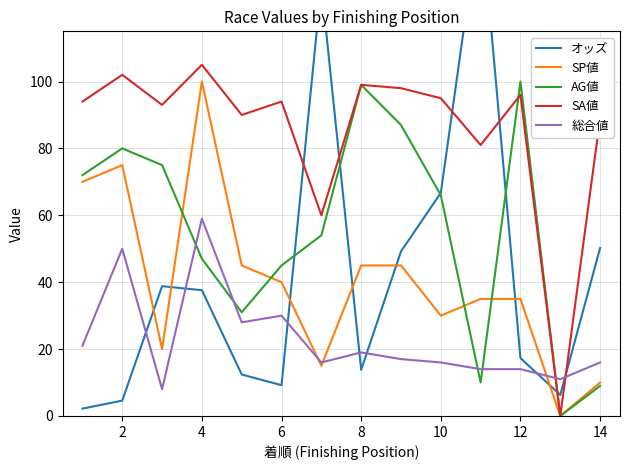

Count the number of categories in the chart.

14